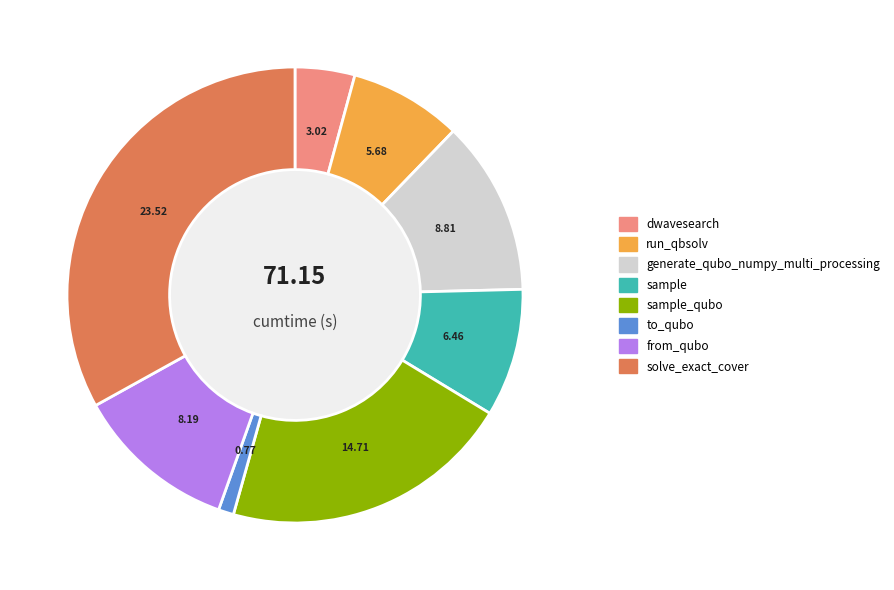

Does any single category account for the majority?

No